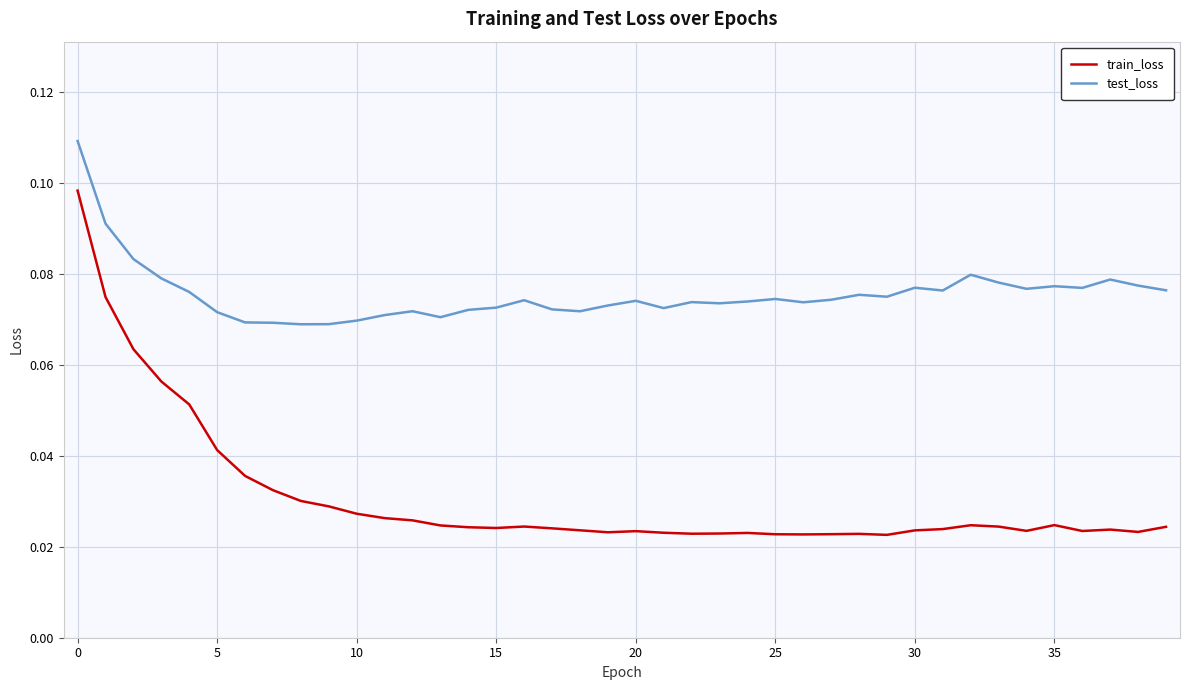

Rank the series by their maximum value, from highest to lowest.

test_loss, train_loss